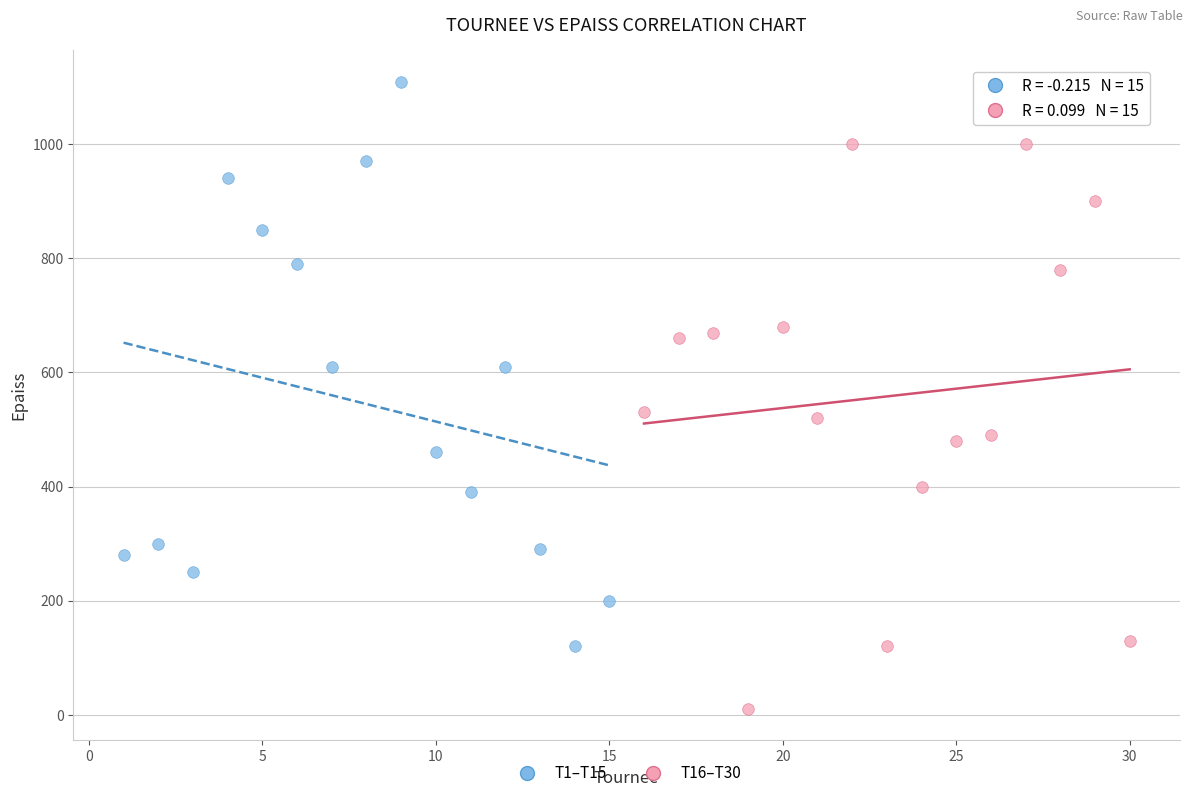

What are all the series names shown in the legend?

T1–T15, T16–T30